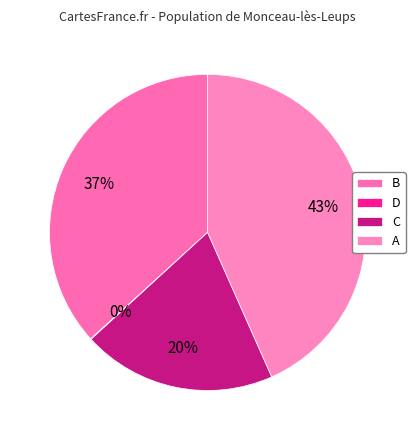

Is B the majority of the pie?

No